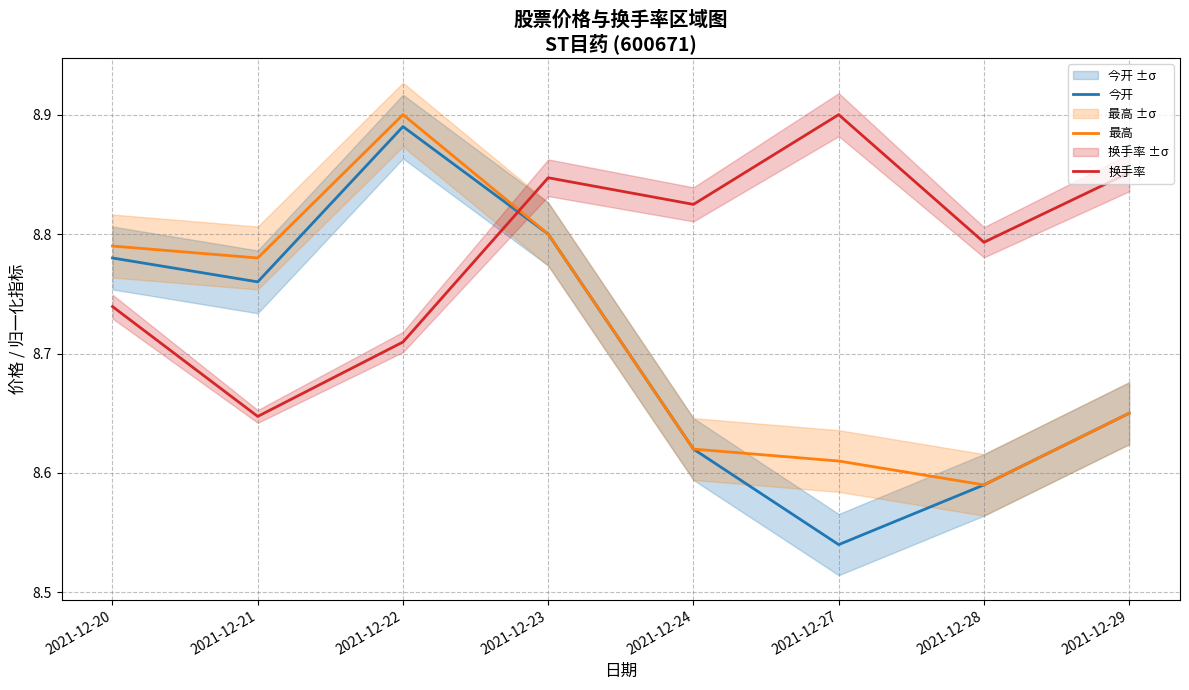

Where is the first local minimum for 换手率?

2021-12-21